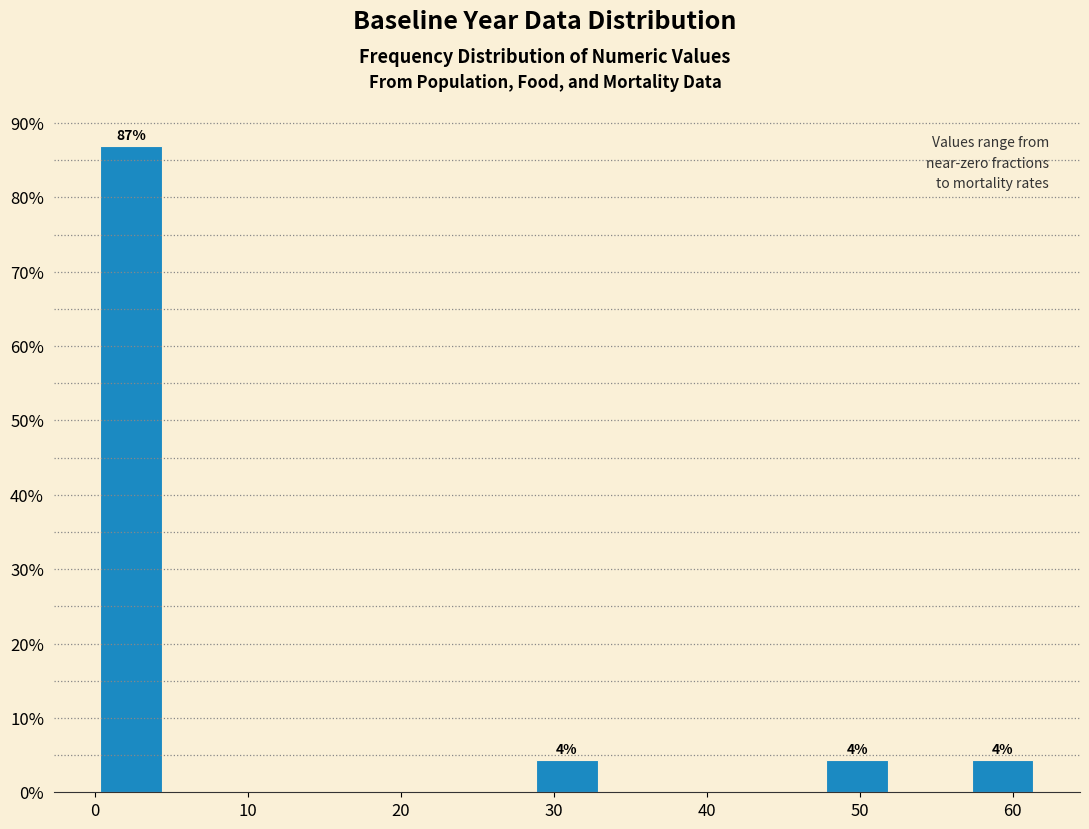

Which range on the x-axis has the tallest bar?

0 to 5